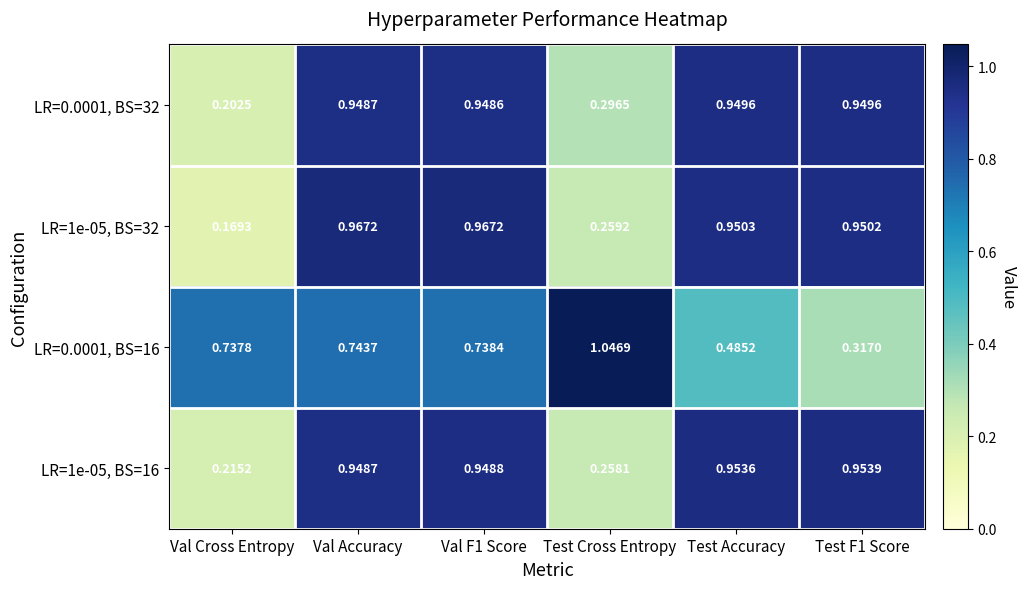

At which category is the sum across all series the highest?

Val Accuracy